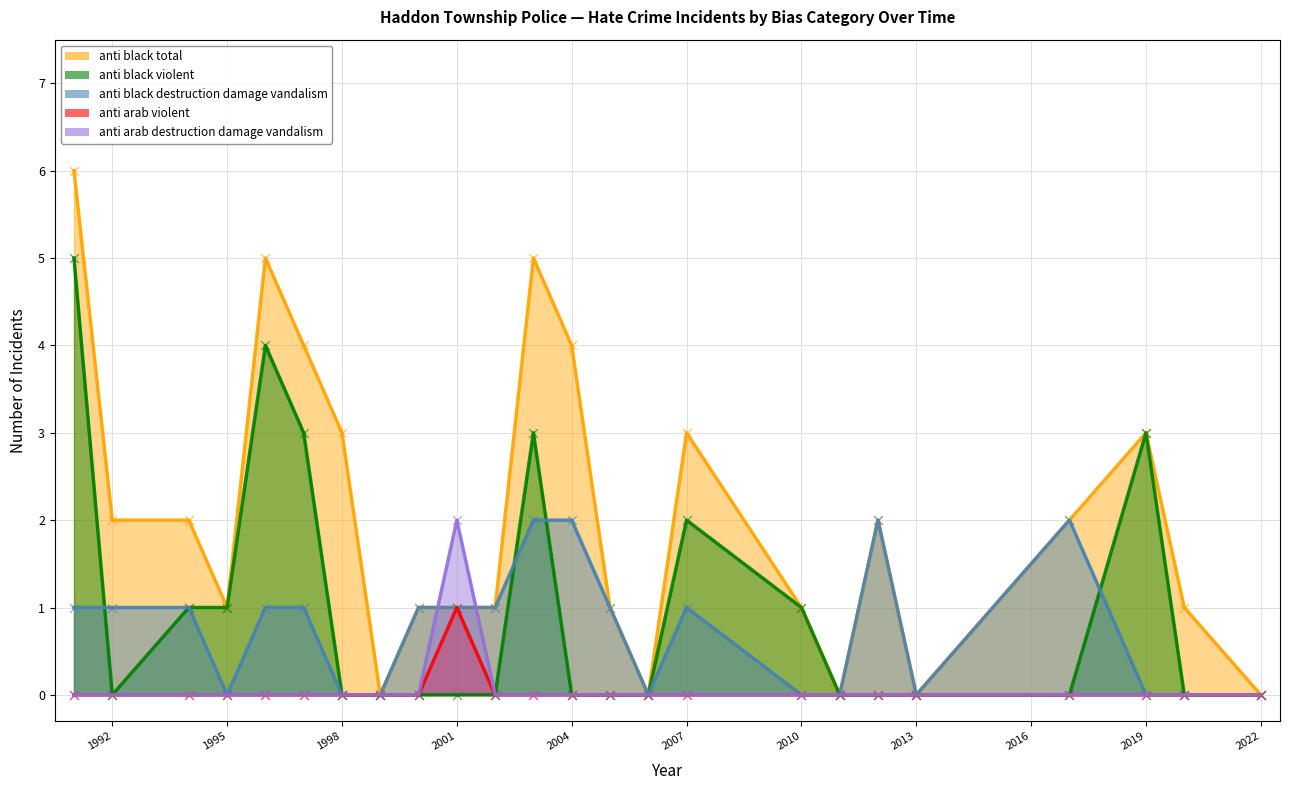

Which series has the widest spread of Y values?

anti_black_total